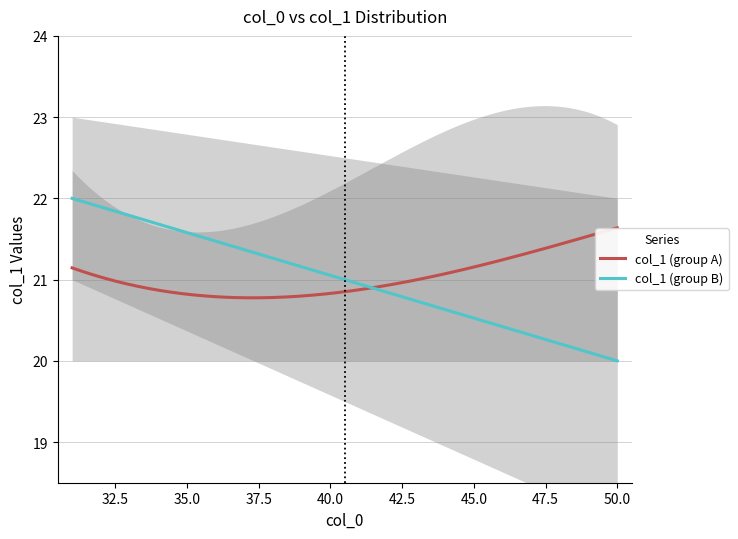

What is the maximum value shown in the chart?

50.0